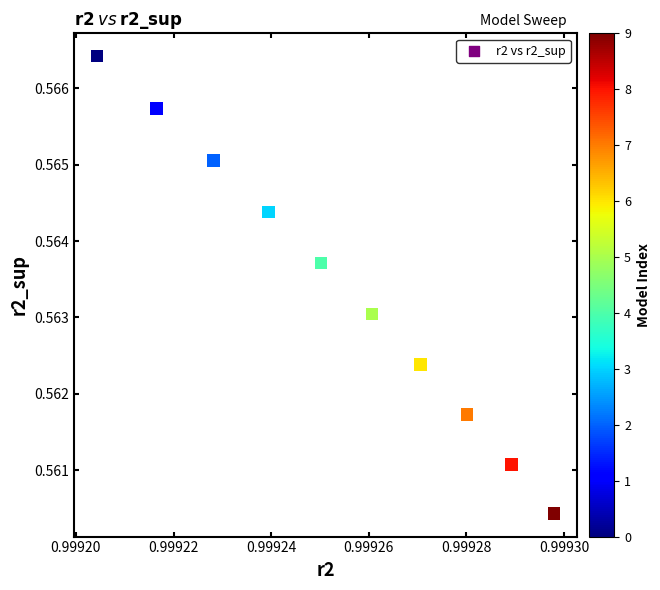

What is the average X value?

1.0